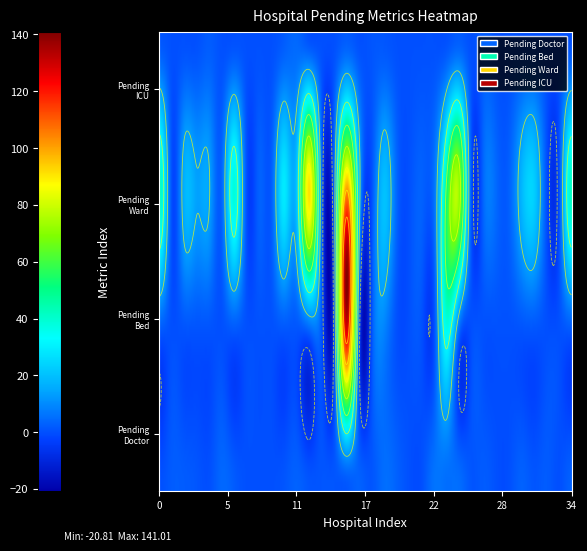

Rank the series at 17 from lowest to highest value.

pending_bed, pending_ward, pending_doctor, pending_icu